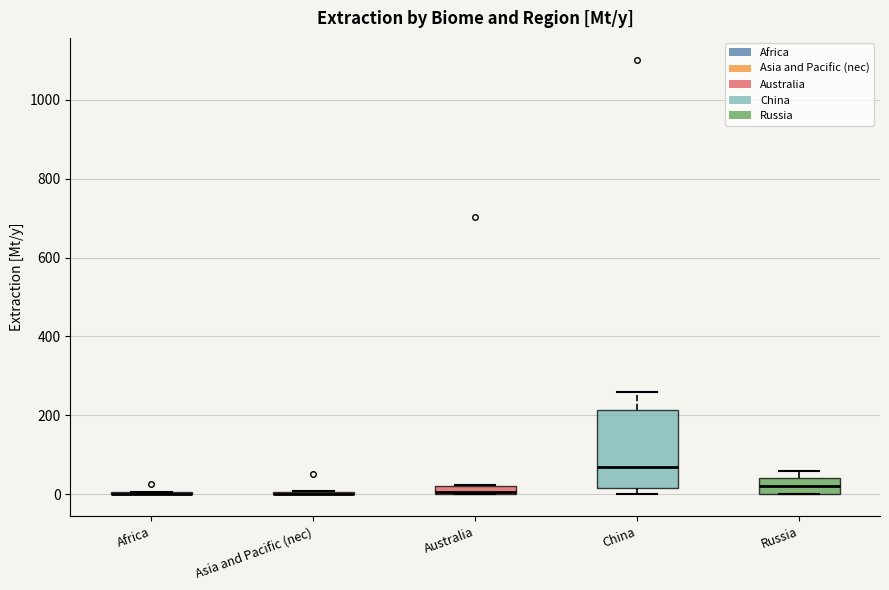

Where is the upper edge of the box for Australia on the y-axis? The values are not printed on the chart, so give them approximately, as read against the axis.

20